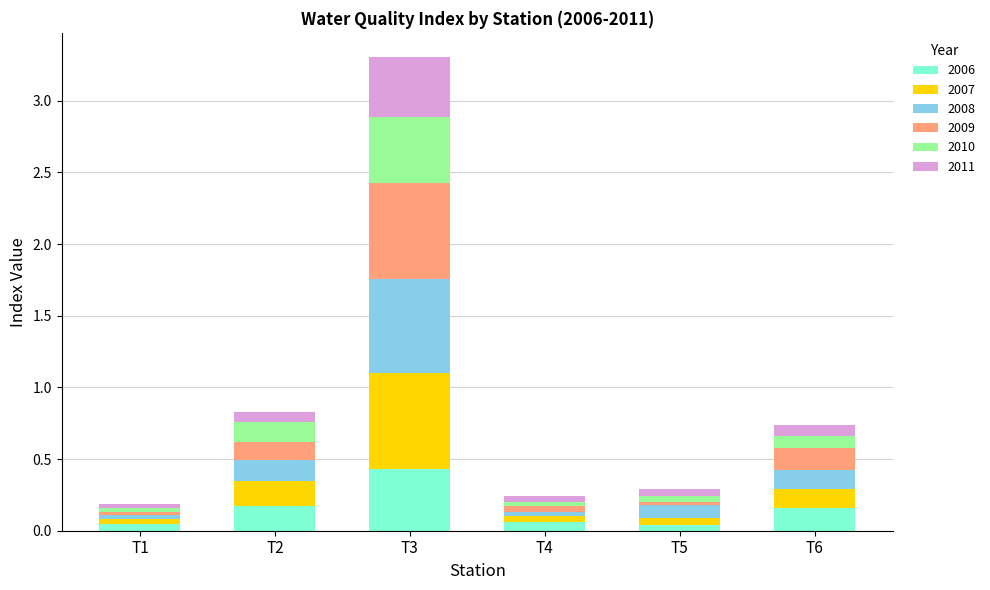

The value of 2006 at T3 is 0.4. True or false?

True